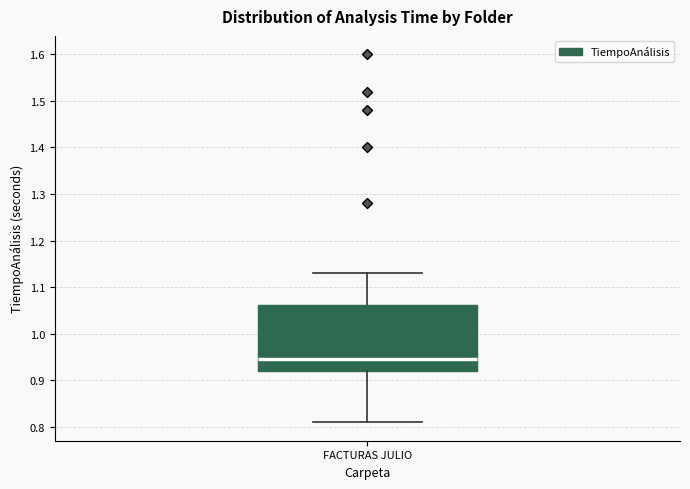

Transcribe this box plot: give where the median line is, the range the box spans, and where the two whiskers end, as read against the y-axis. The values are not printed on the chart, so give them approximately, as read against the axis.

median 0.95, box 0.92 to 1.06, whiskers 0.81 to 1.13